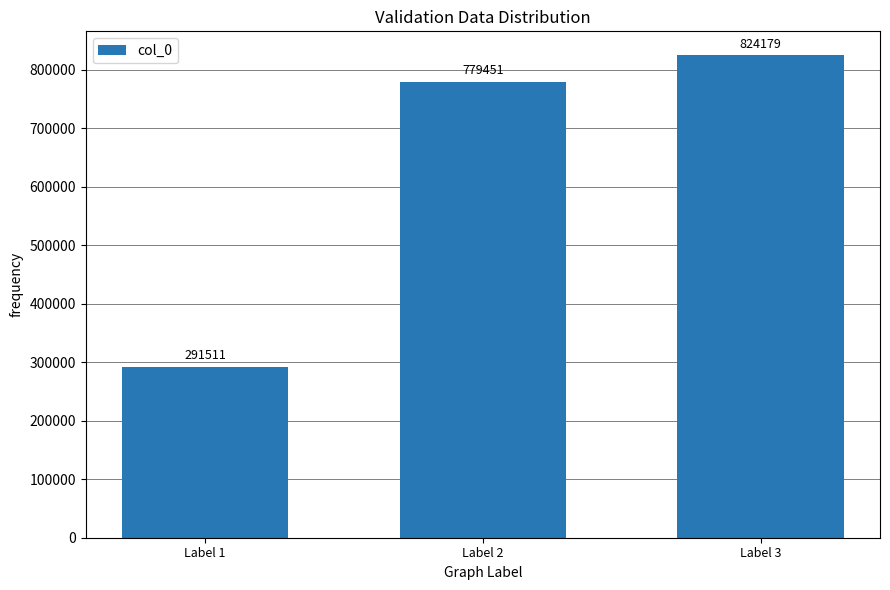

Are the bars grouped side by side (vs. stacked)?

No